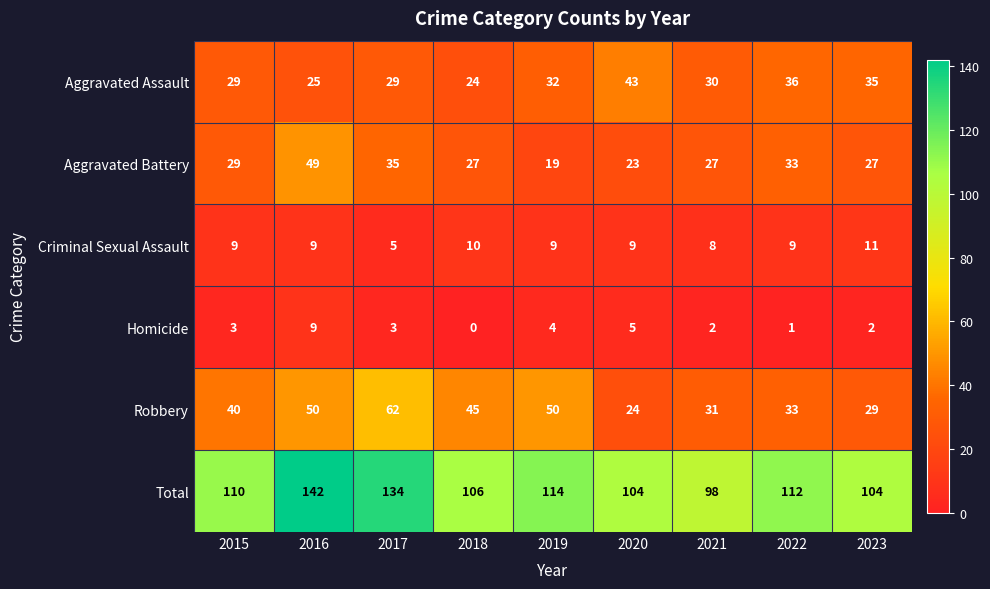

What is the sum of all Aggravated Assault values?

283